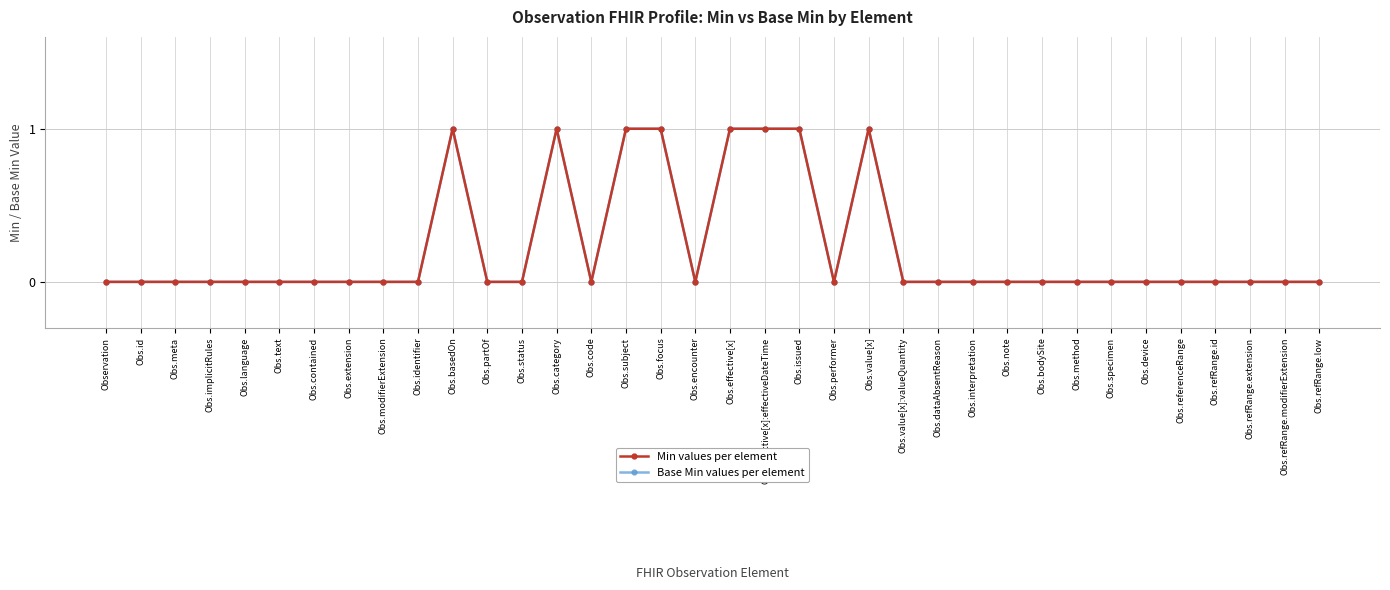

Which series has the largest total across all categories?

Min values per element